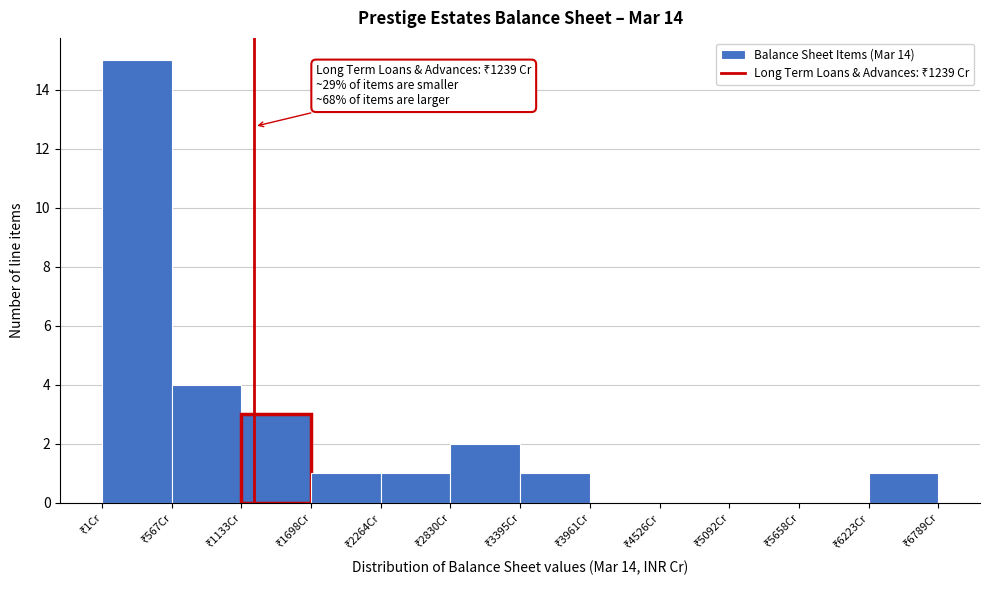

Which range on the x-axis has the tallest bar?

0 to 600